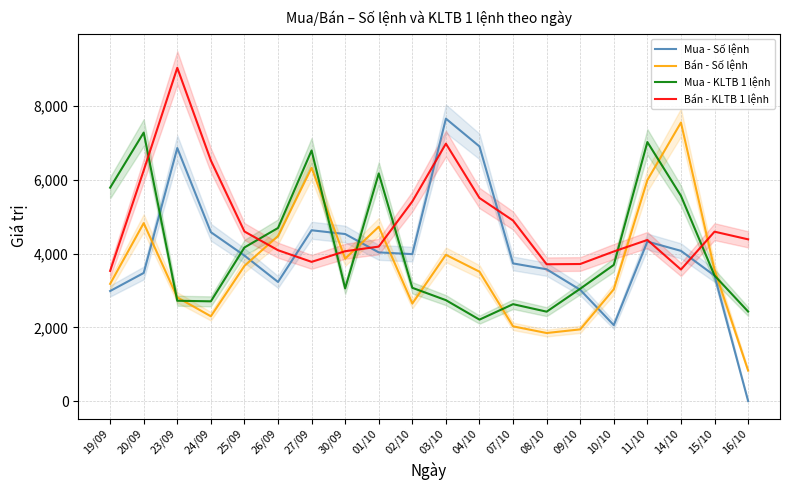

Which series has the largest total across all categories?

Bán - KLTB 1 lệnh